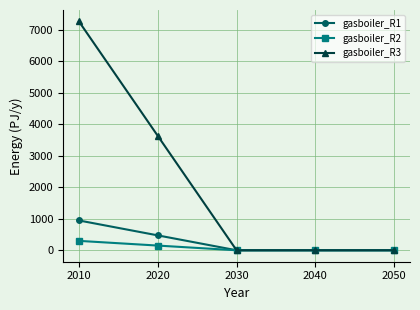

True or false: gasboiler_R3 has more than 2 interior local peaks.

False